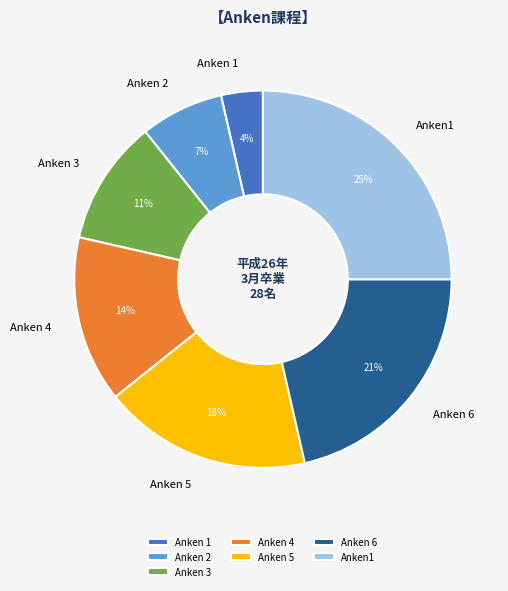

Is it true that Anken 5 is 18% of the pie?

True